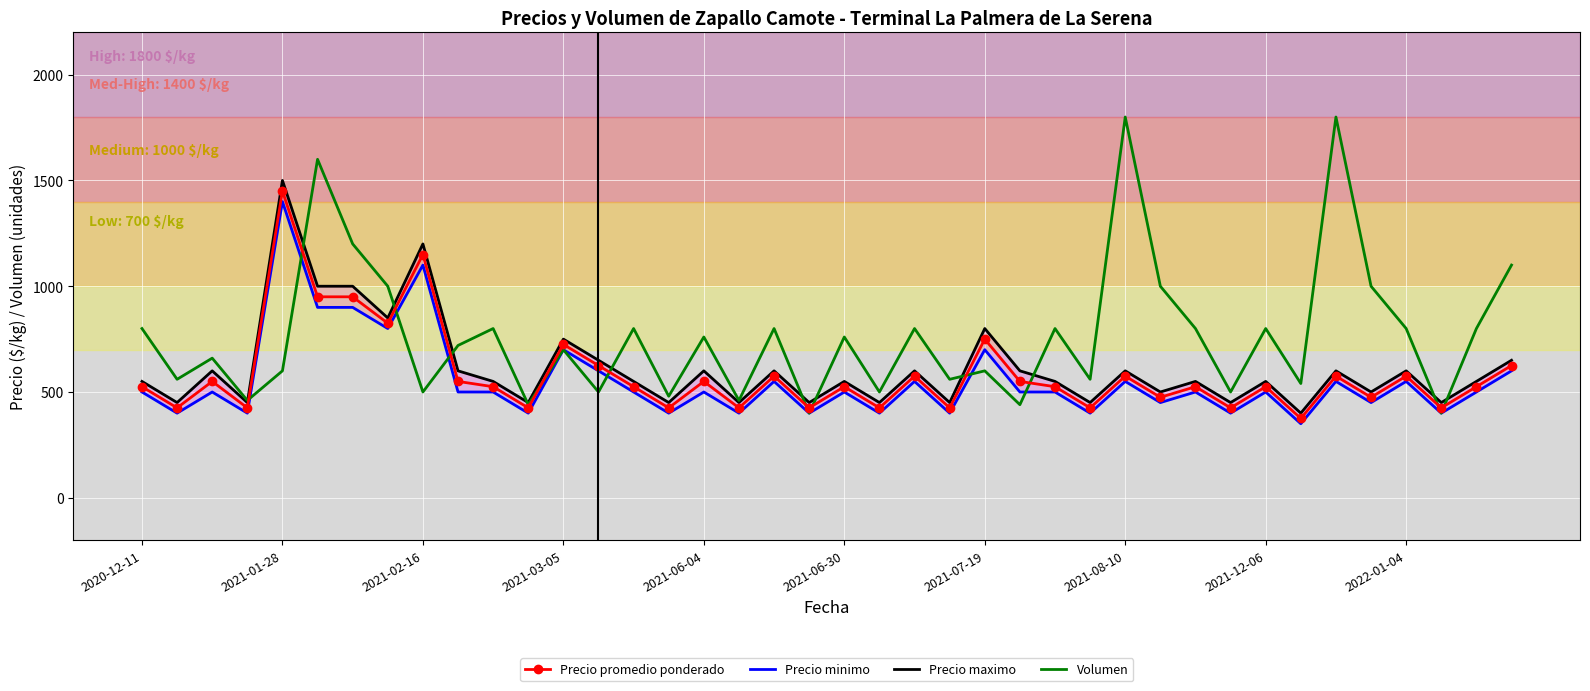

What are all the series names shown in the legend?

Precio promedio ponderado, Precio minimo, Precio maximo, Volumen